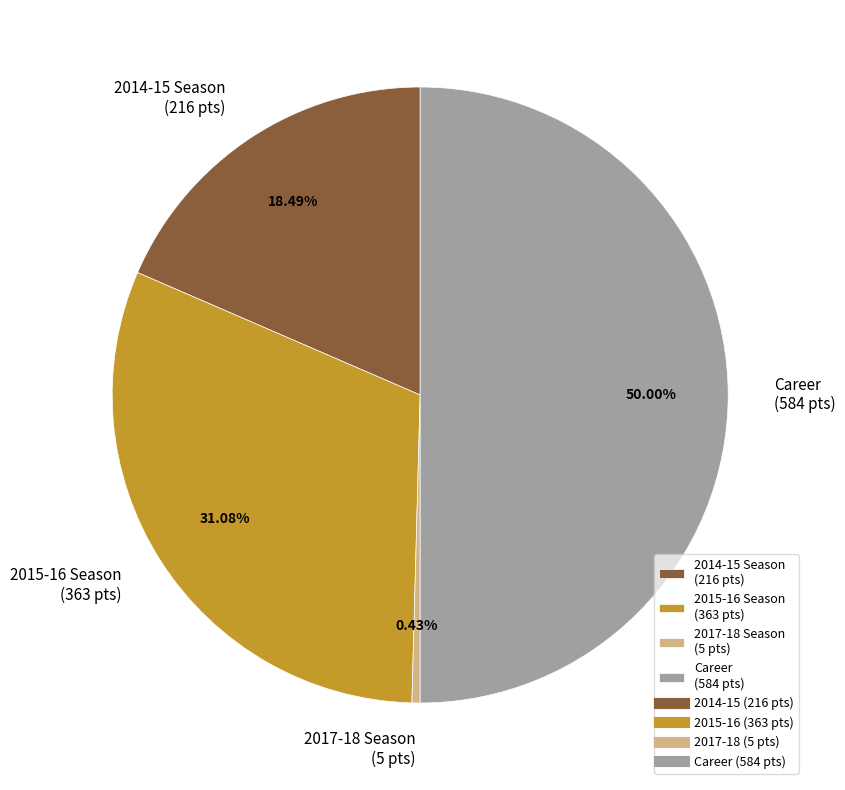

Do 2015-16 Season (363 pts) and 2017-18 Season (5 pts) together represent more than half of the pie?

No